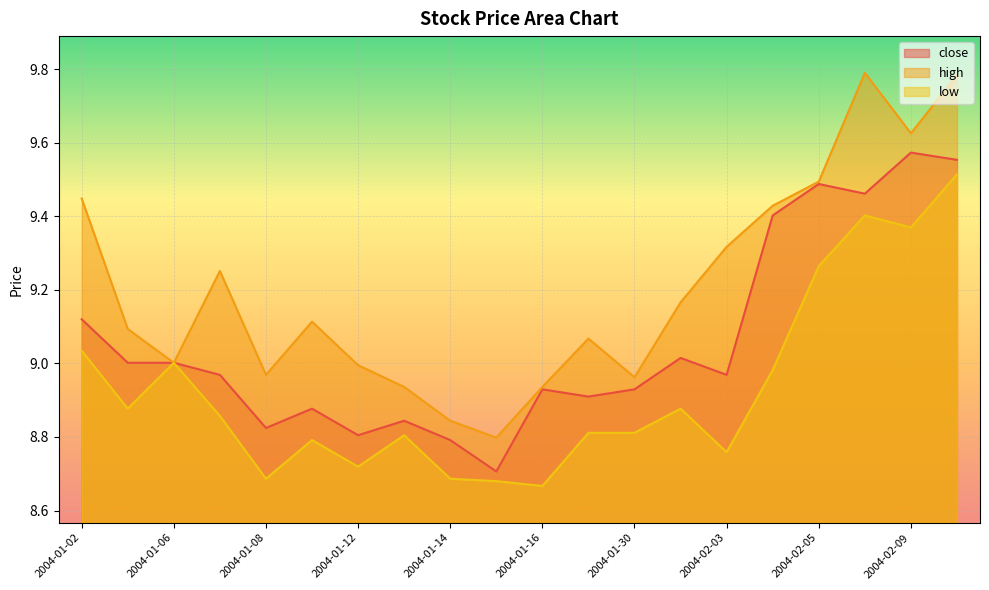

What position from the right is 2004-02-04?

5